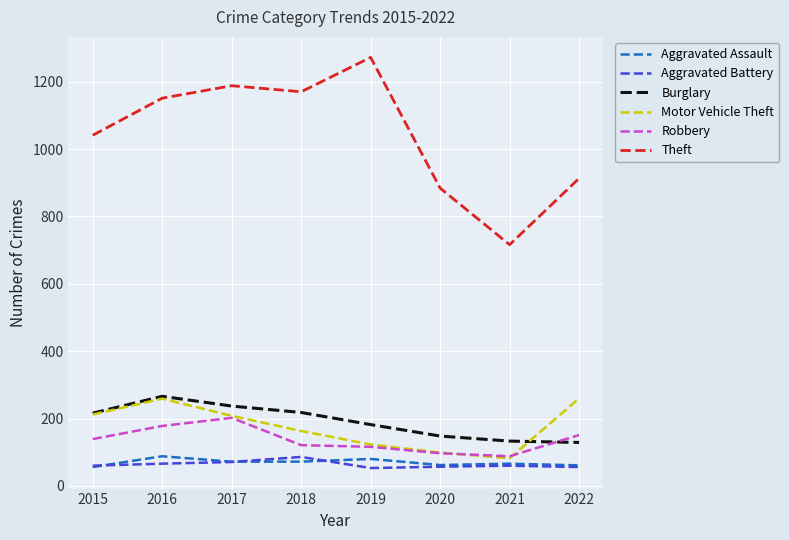

What is the difference between the Robbery values at 2021 and 2018?

33